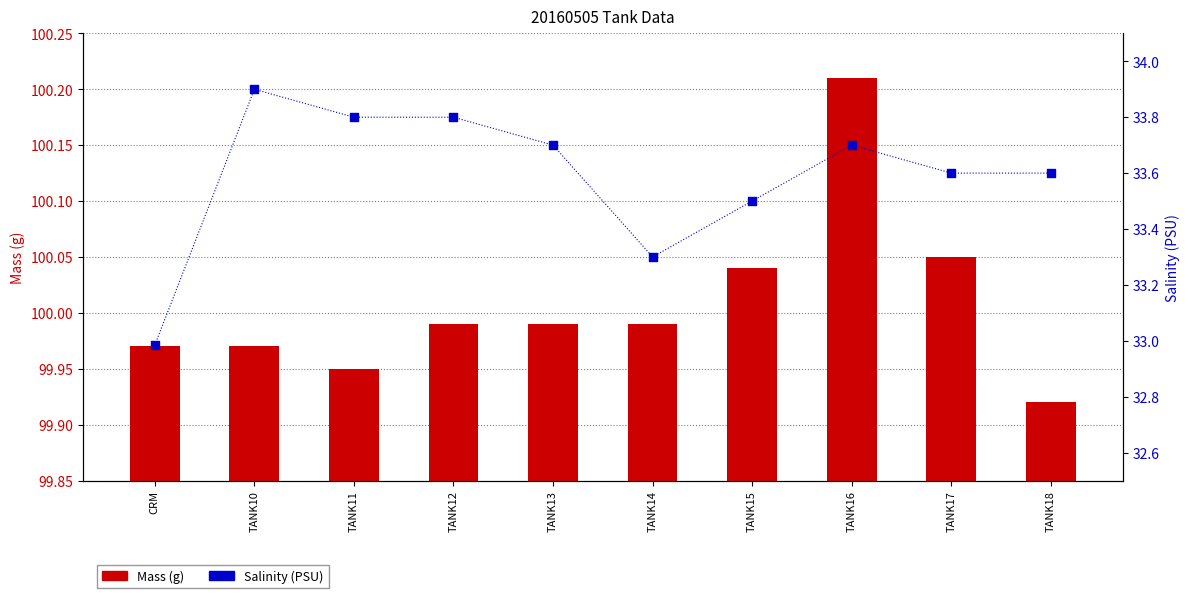

Is the value of Mass at TANK17 greater than the value of Salinity at TANK16?

Yes